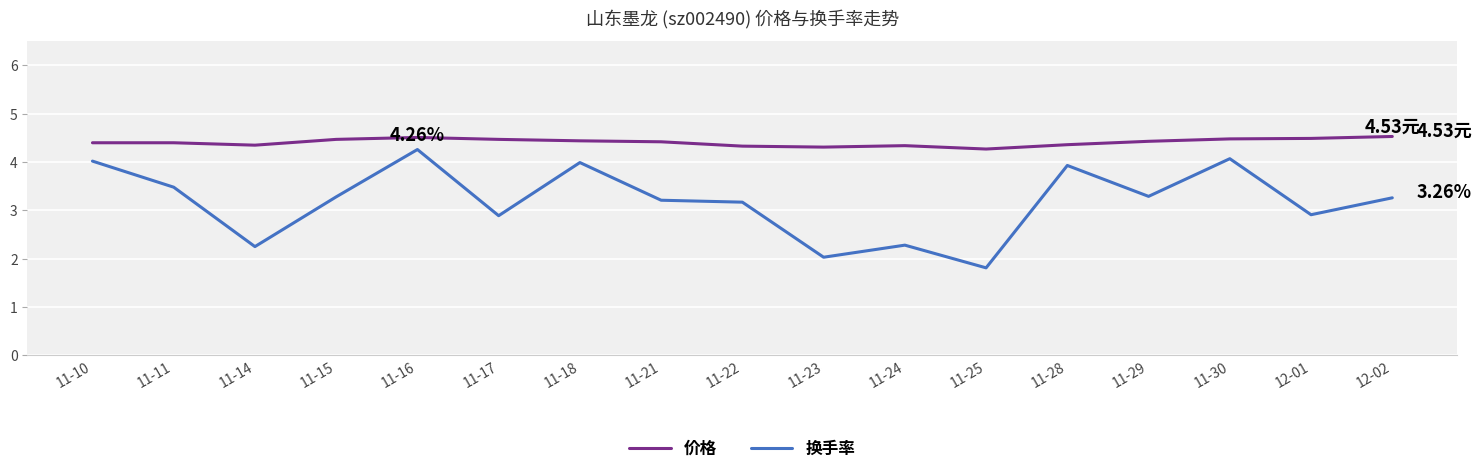

What is the average value of the 价格 series?

4.4